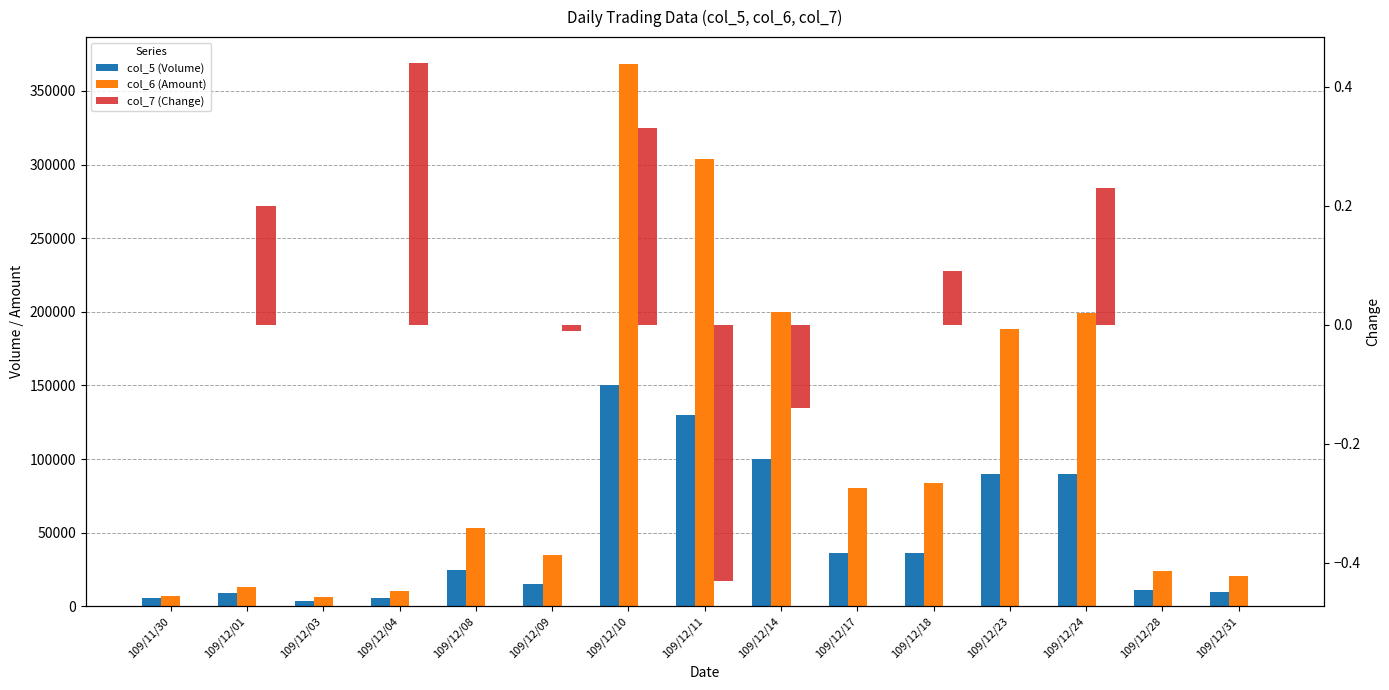

What is the approximate value of col_6 (Amount) at 109/12/28?

23780.0